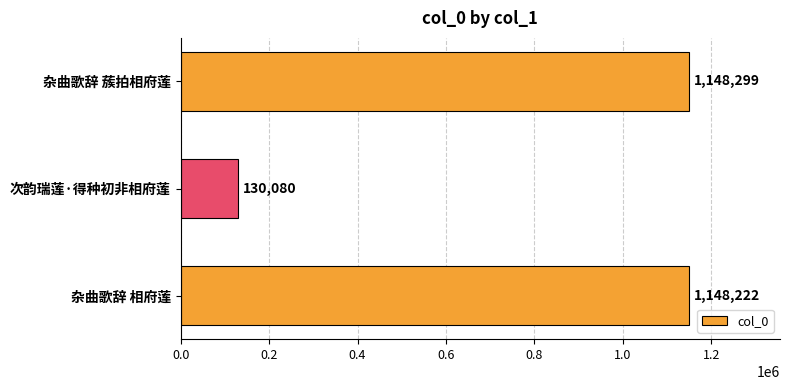

Between 杂曲歌辞 蔟拍相府莲 and 杂曲歌辞 相府莲, which is larger?

杂曲歌辞 蔟拍相府莲